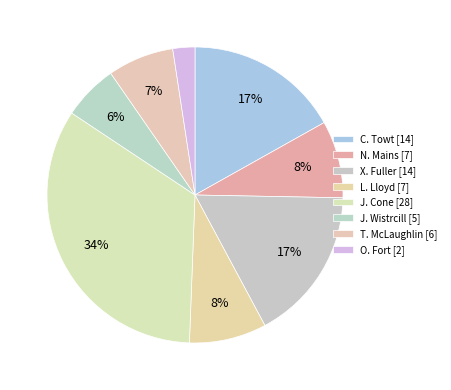

To the nearest percent, what percentage of the pie is L. Lloyd?

8%